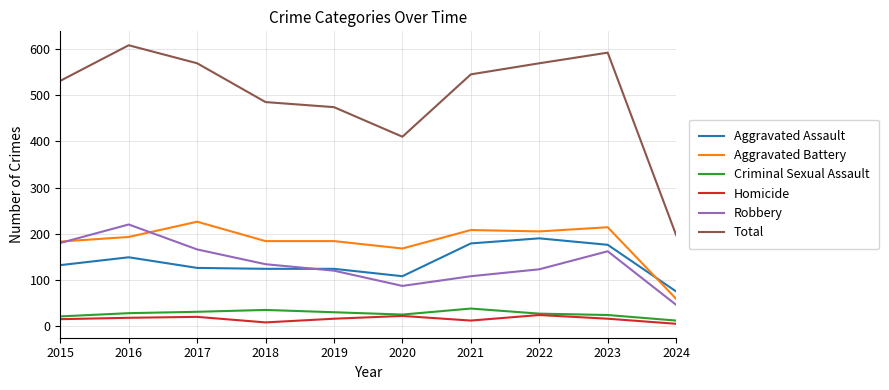

True or false: Robbery has a value of 108 at 2021.

True